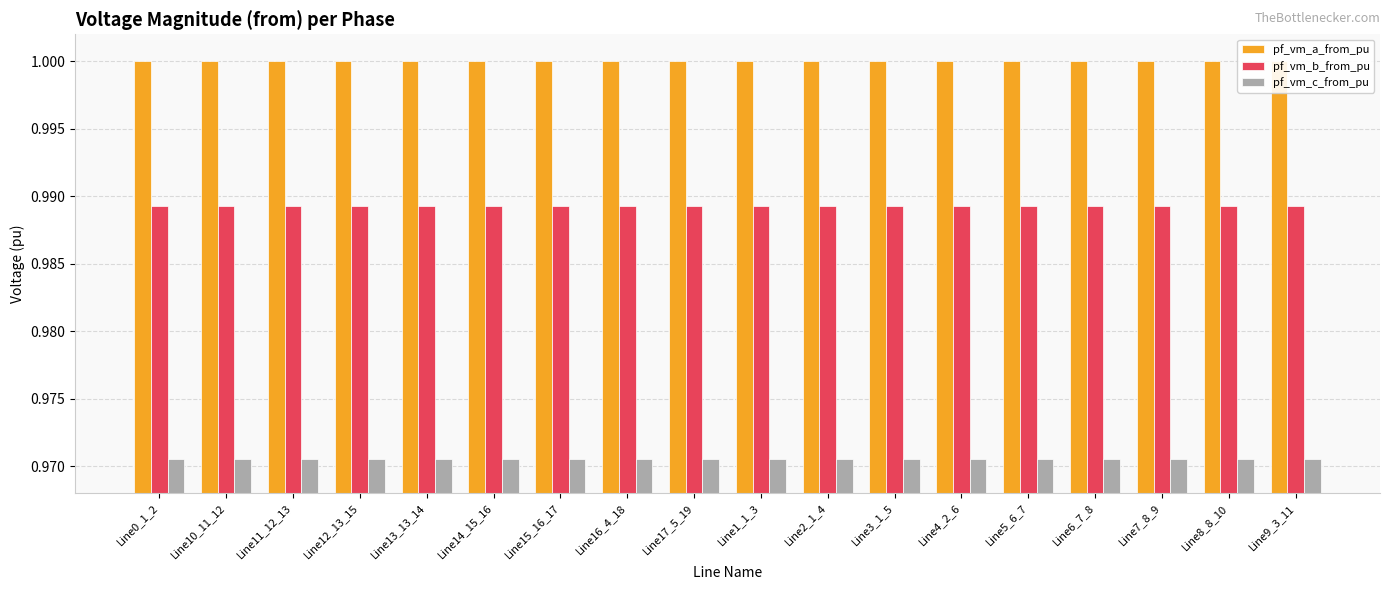

What is the label of the 15th bar from the right?

Line12_13_15